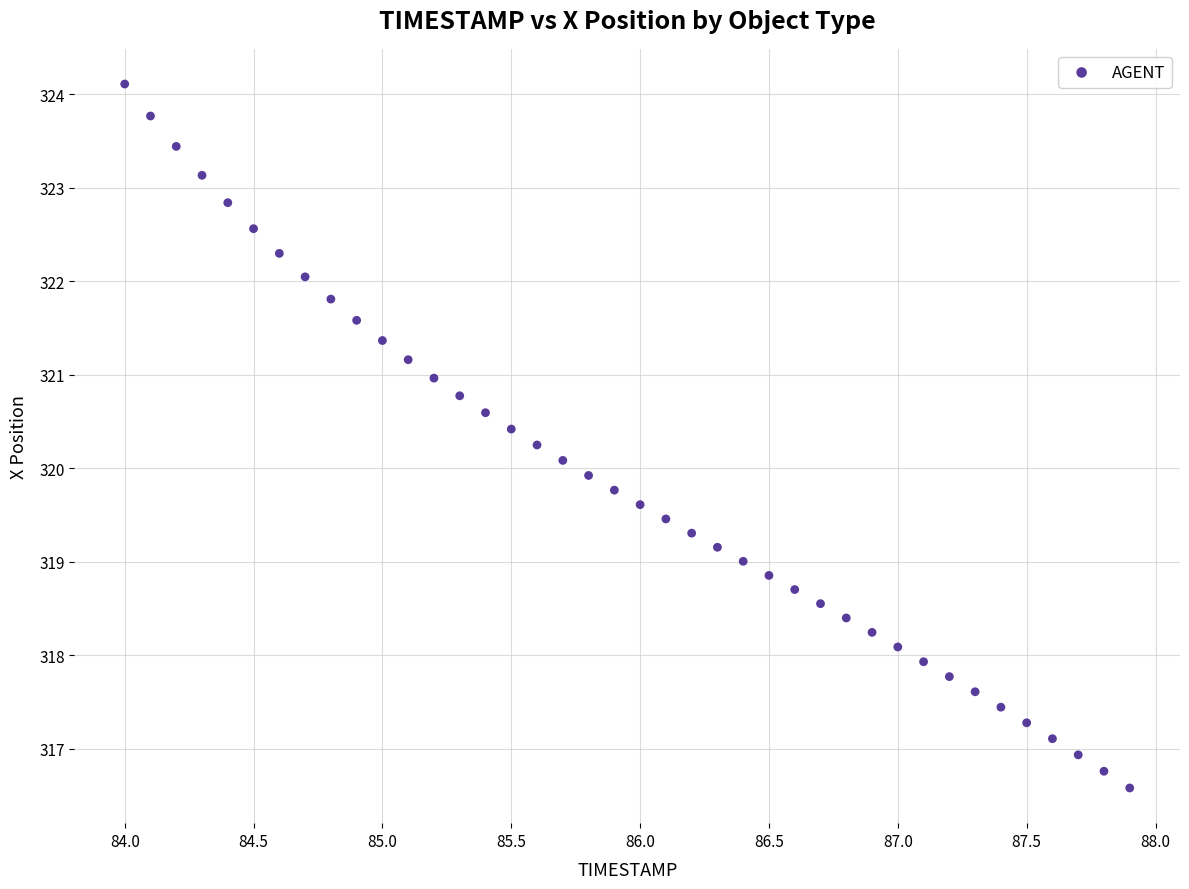

What is the range of Y values (max minus min)?

7.5